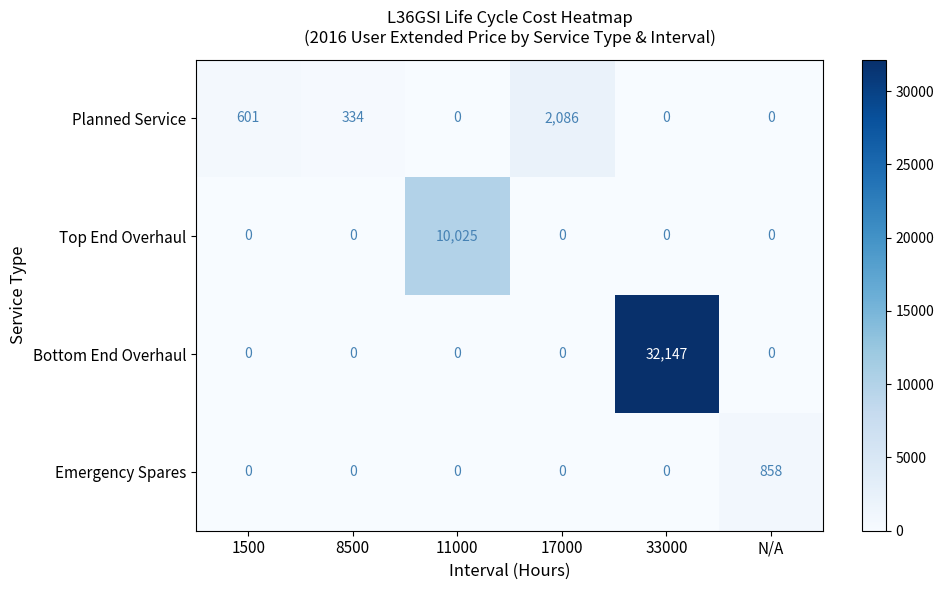

What is the total value across all series at 8500?

334